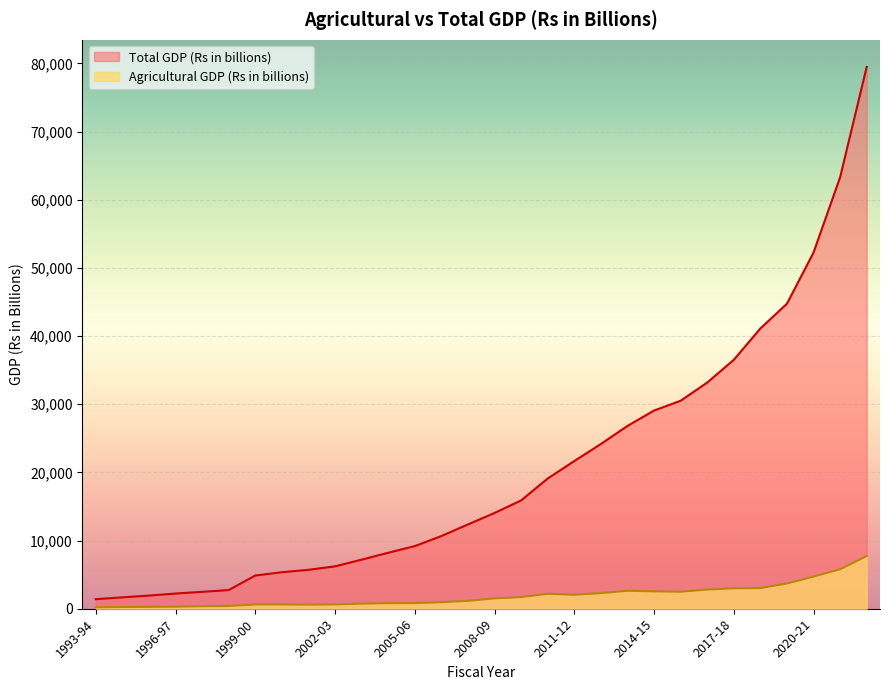

How many lines are shown in the chart?

2